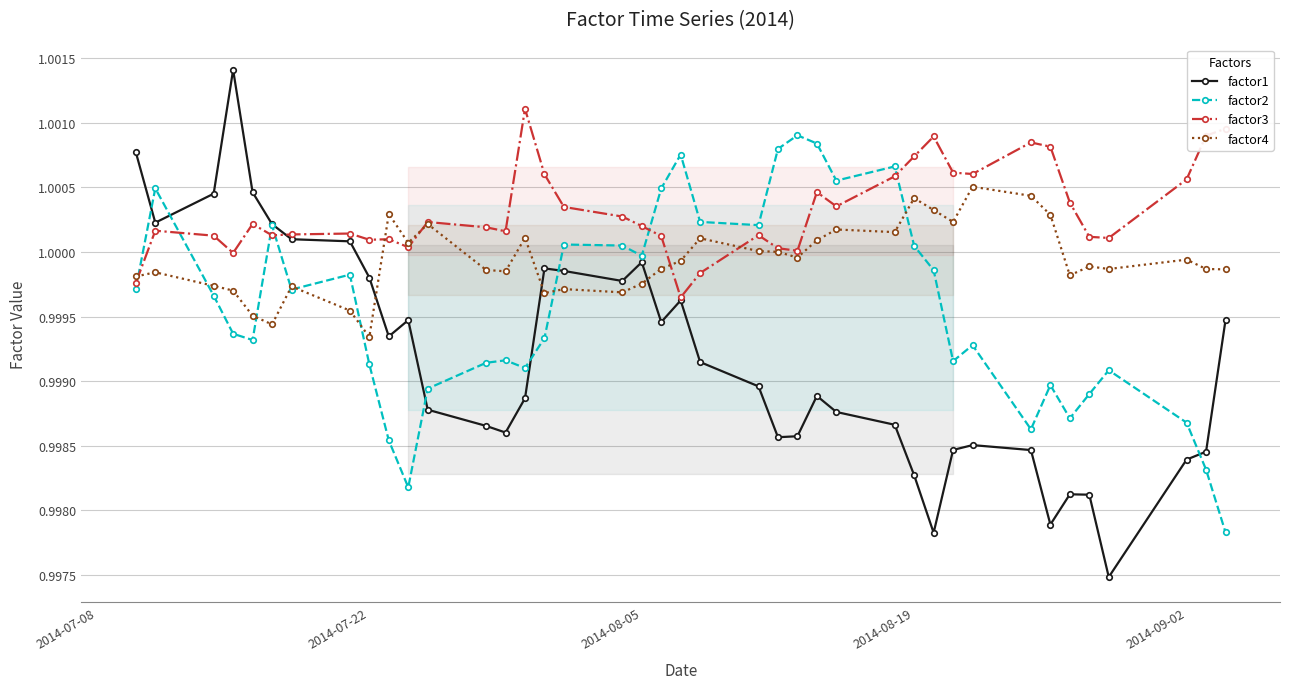

Rank the series by their maximum value, from lowest to highest.

factor4, factor2, factor3, factor1